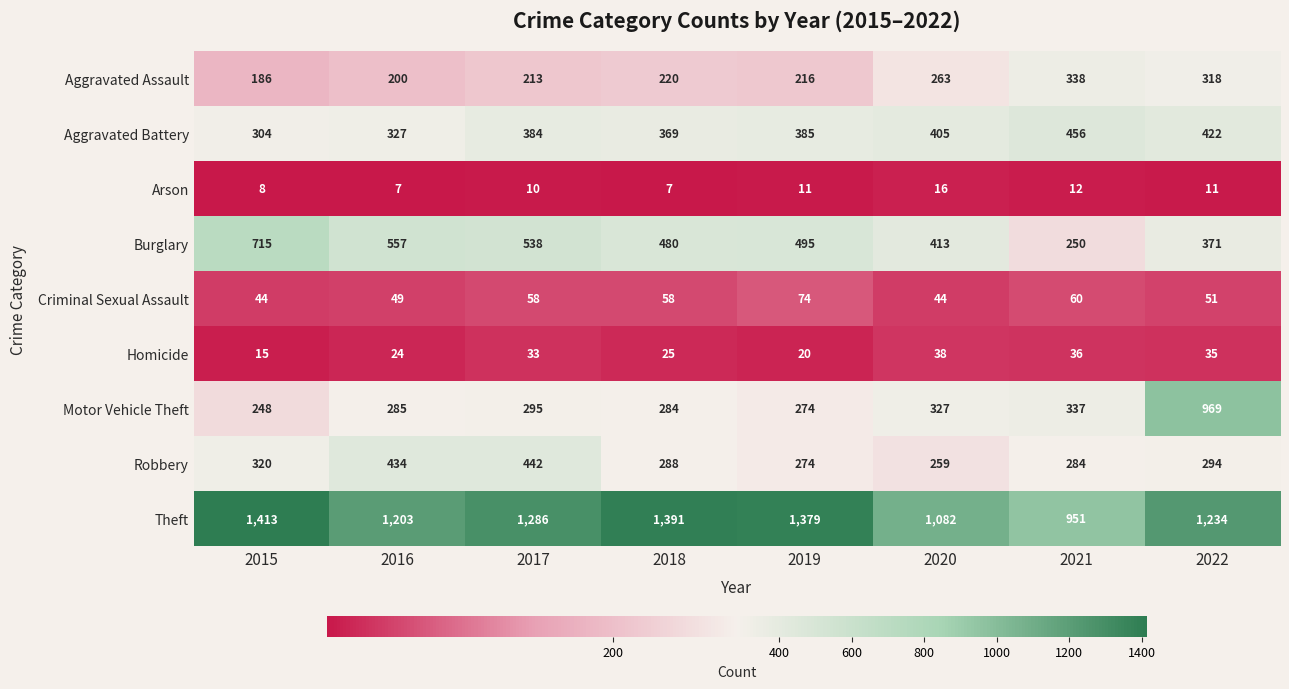

At which label is Aggravated Battery closest to 380?

2017